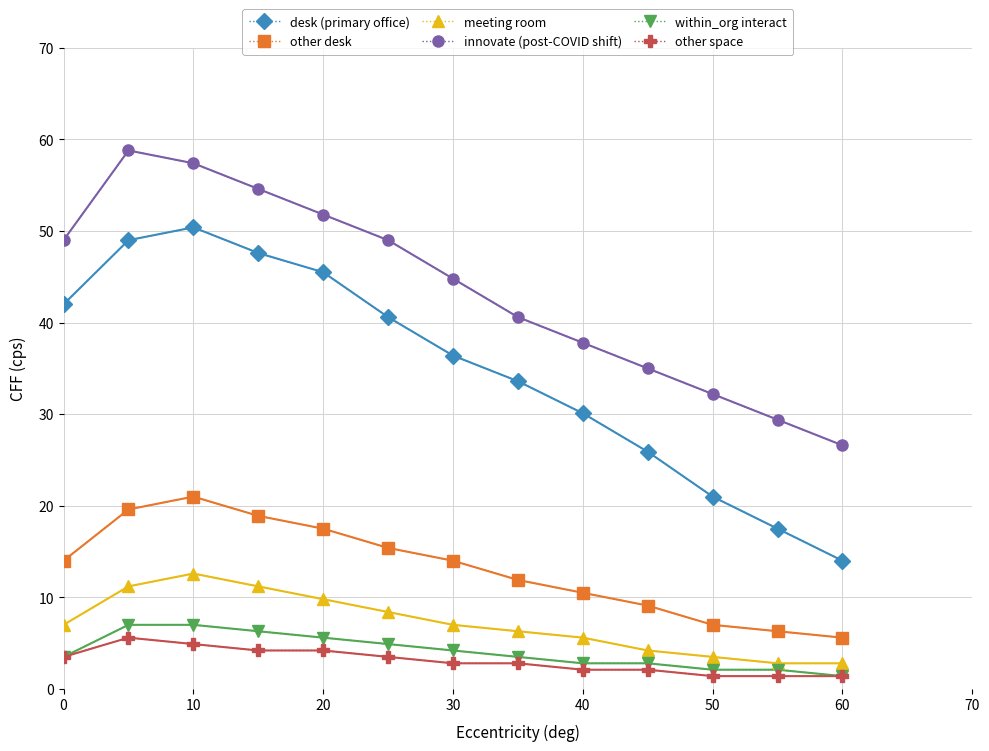

Which series has the largest total across all categories?

innovate (post-COVID shift)